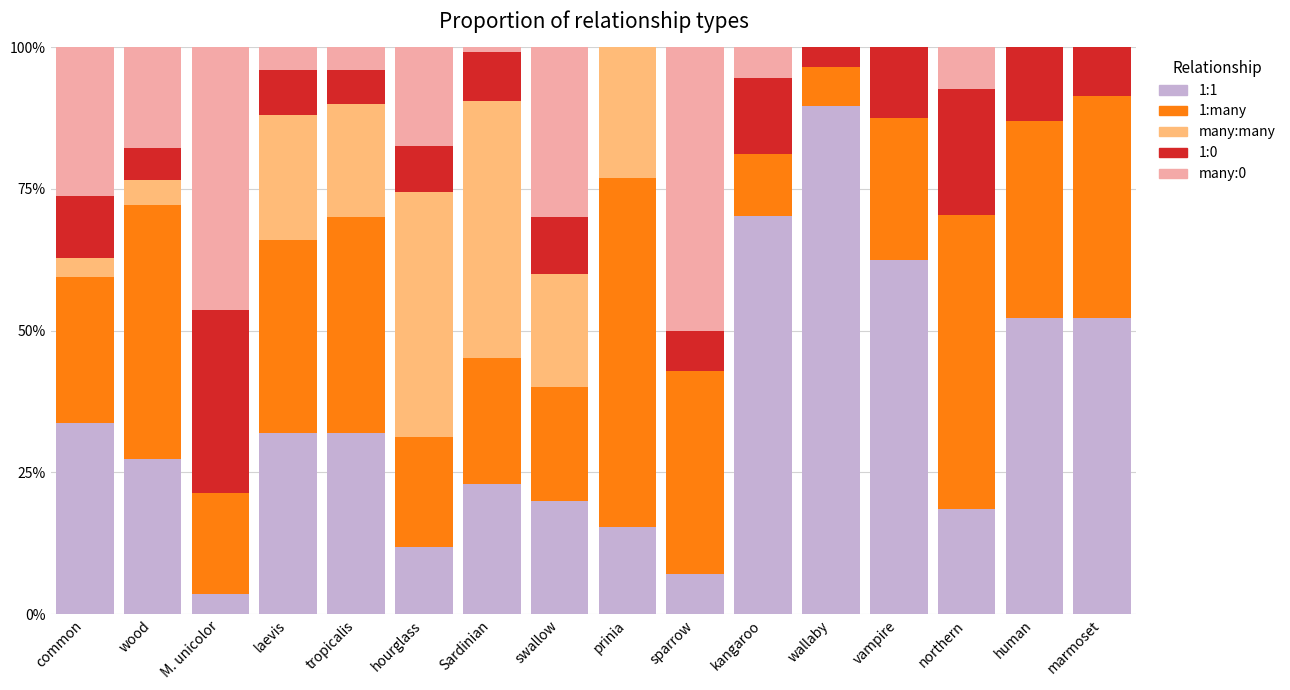

Are the bars horizontal?

No